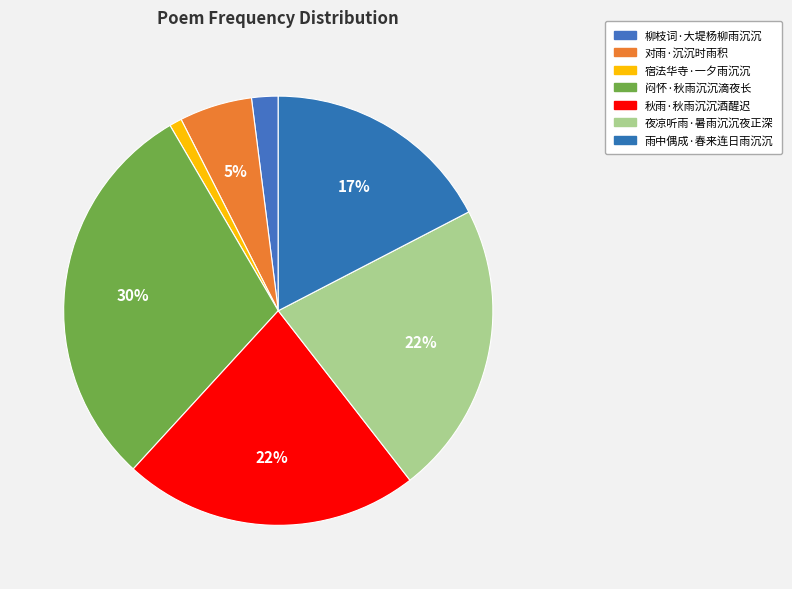

Count the number of slices in the pie.

7